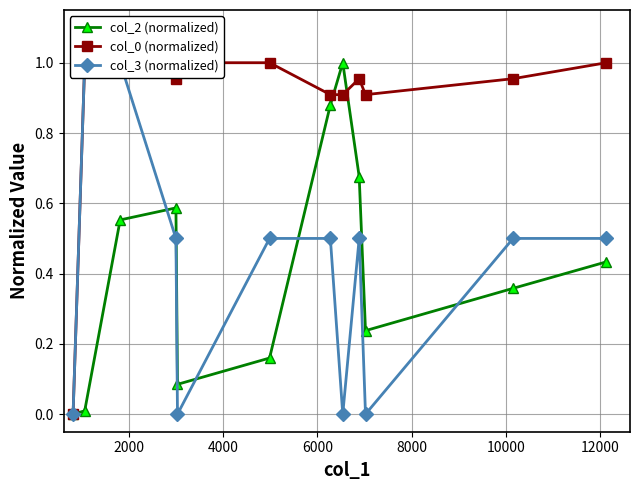

Reading left to right, what are all the values shown in this chart?

col_2 (normalized): 0.0	0.0	0.6	0.6	0.1	0.2	0.9	1.0	0.7	0.2	0.4	0.4
col_0 (normalized): 0.0	1.0	1.0	1.0	1.0	1.0	0.9	0.9	1.0	0.9	1.0	1.0
col_3 (normalized): 0.0	1.0	1.0	0.5	0.0	0.5	0.5	0.0	0.5	0.0	0.5	0.5